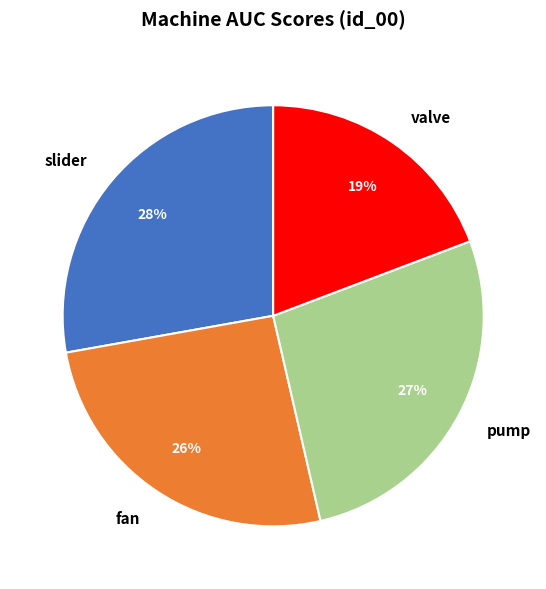

Count the number of slices in the pie.

4